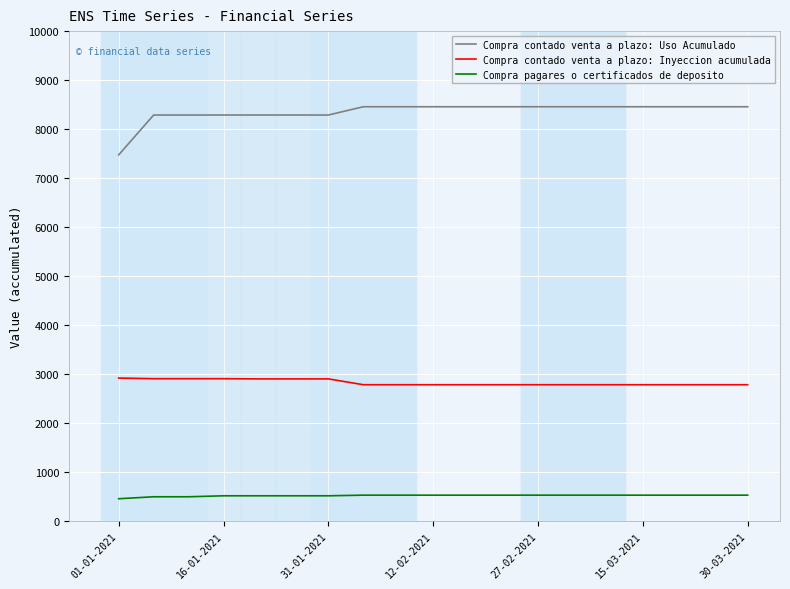

What is the lowest value of the Compra contado venta a plazo: Inyeccion acumulada series?

2777